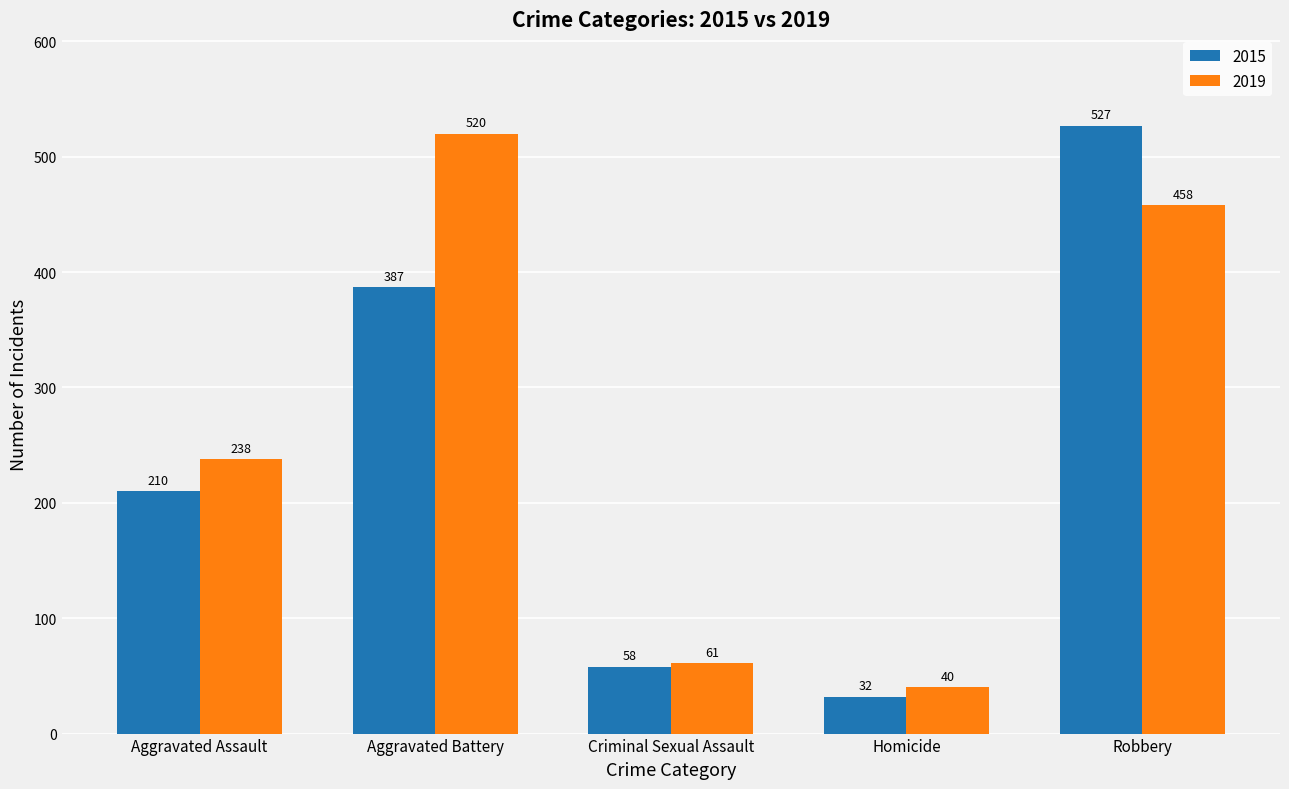

Which series has the largest range (max minus min)?

2015